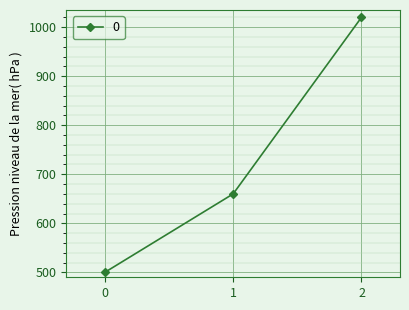

What is the value of the 1st point from the left?

500